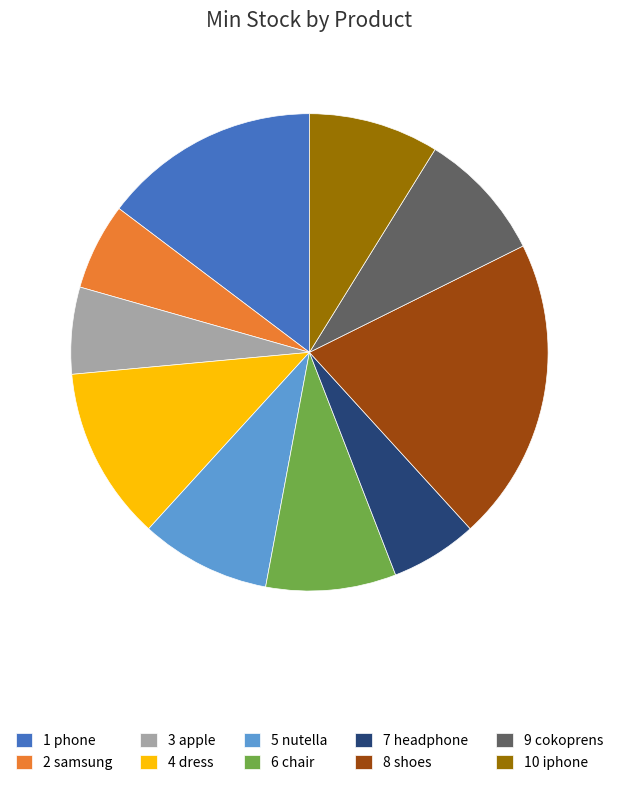

Approximately how many times larger is the value at 4 dress compared to 9 cokoprens?

1.3